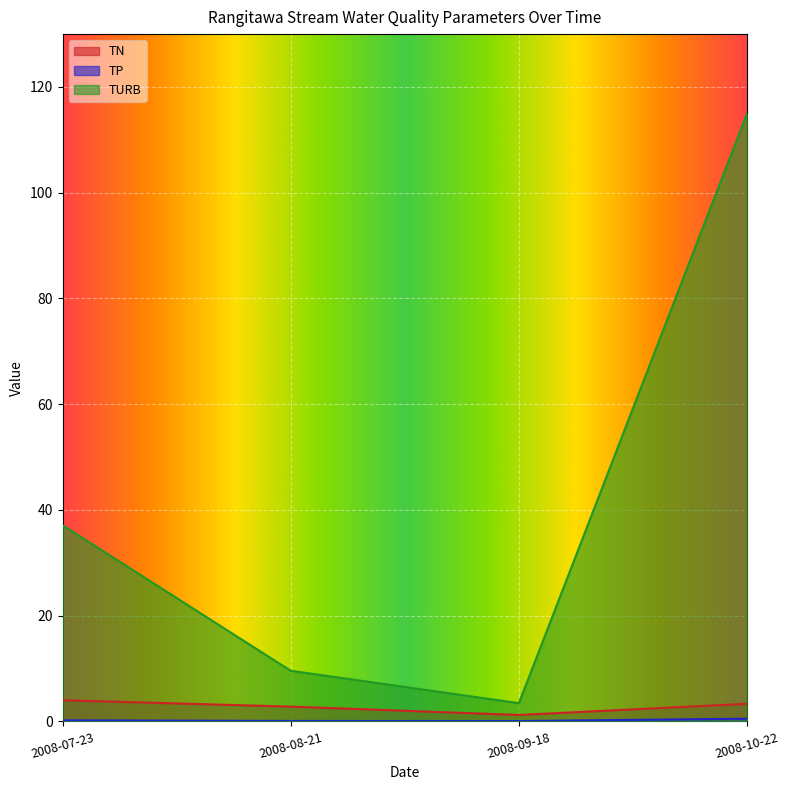

What is the sum of the TURB values at 2008-08-21 and 2008-09-18?

13.0